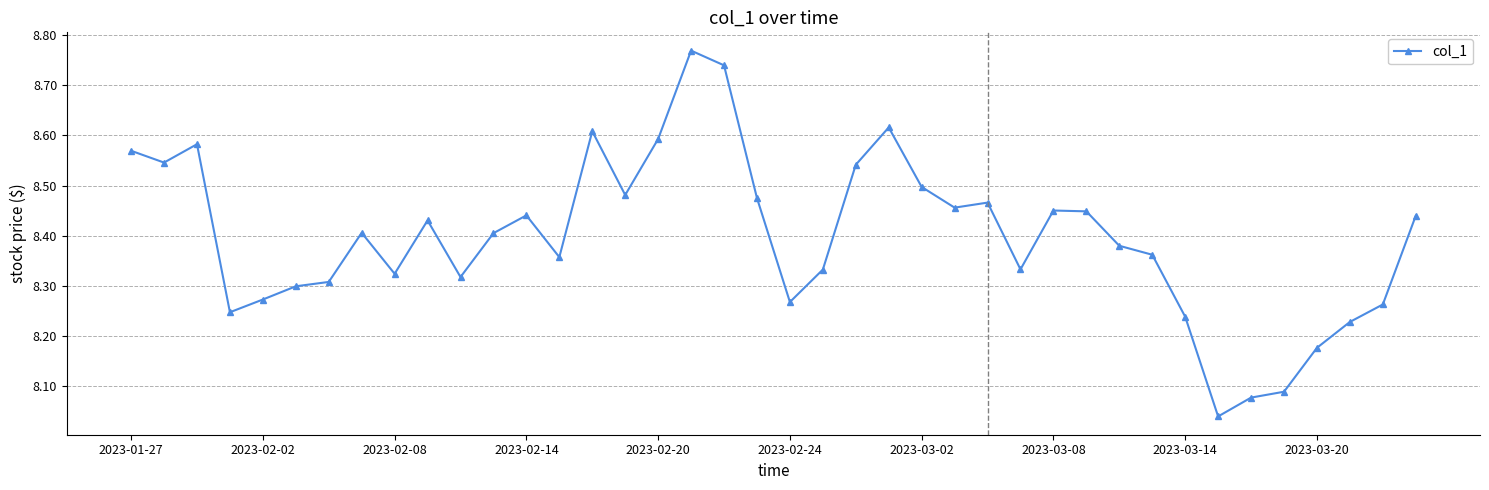

What is the difference between the second highest and minimum values?

0.7